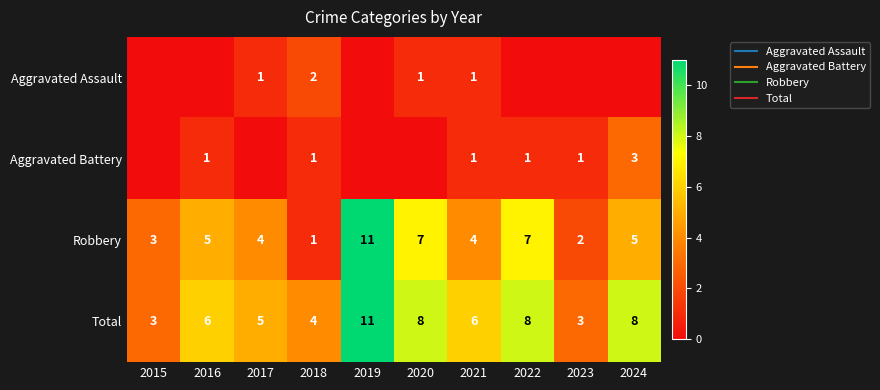

Where is Aggravated Assault nearest to the value 1?

2017